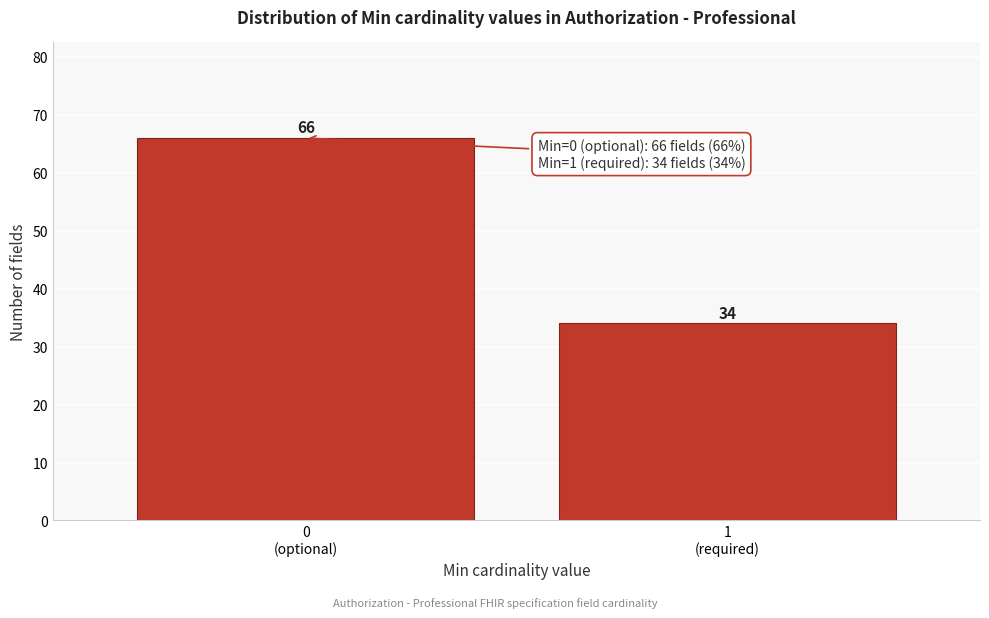

Reading left to right, extract all data points from this chart.

66	34